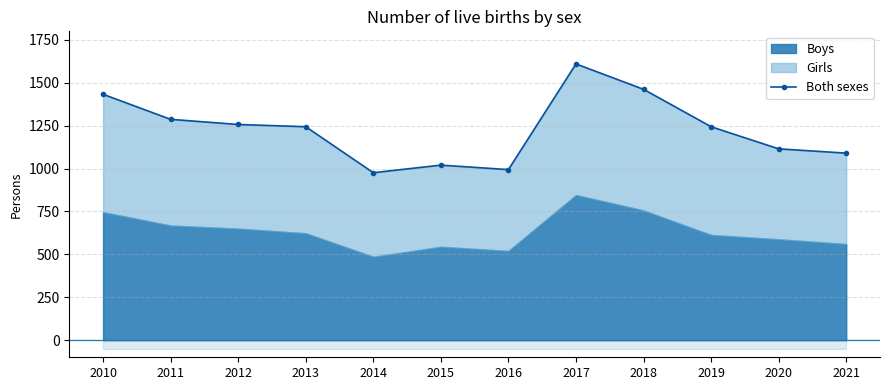

What is the greatest value displayed?

1610